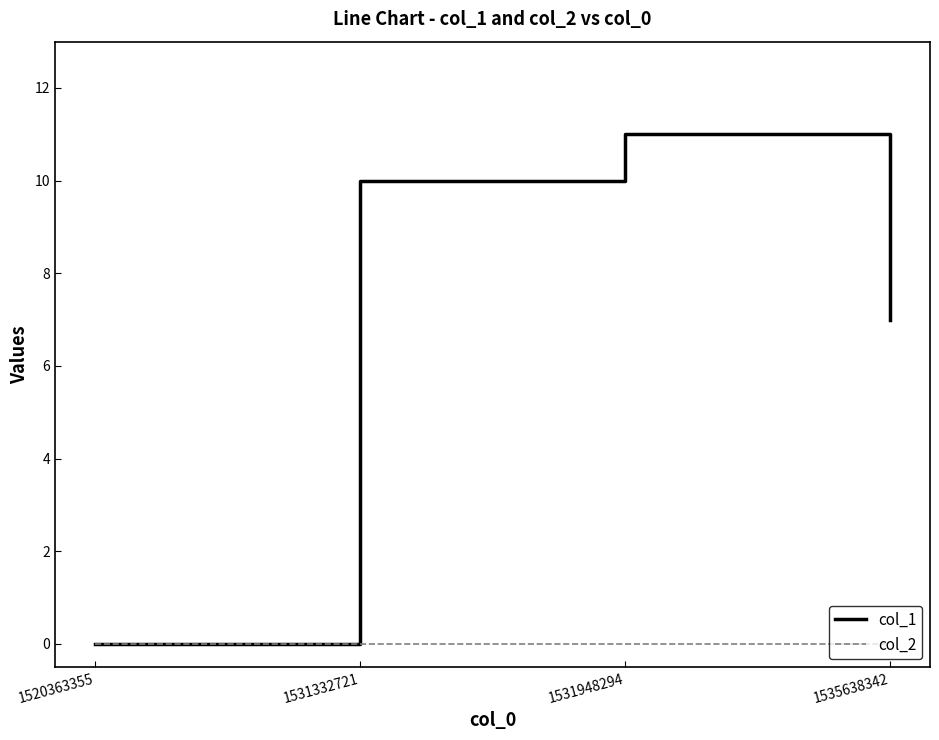

Reading left to right, extract all data points from this chart.

col_1: 1520363355=0	1531332721=10	1531948294=11	1535638342=7
col_2: 1520363355=0	1531332721=0	1531948294=0	1535638342=0